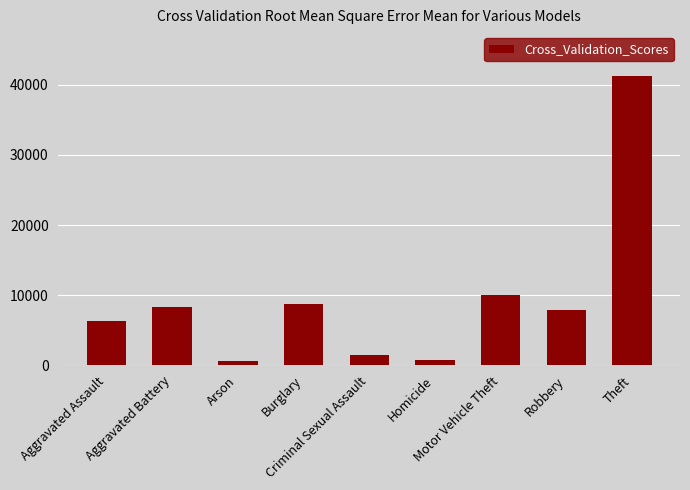

What is the maximum value shown in the chart?

41322